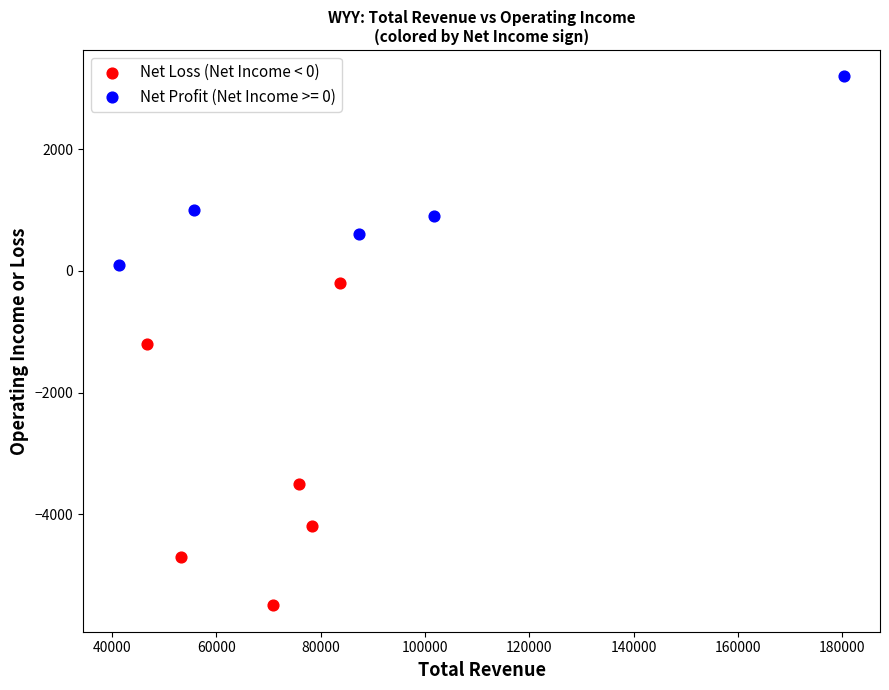

Which series has the widest spread of Y values?

Net Loss (Net Income < 0)